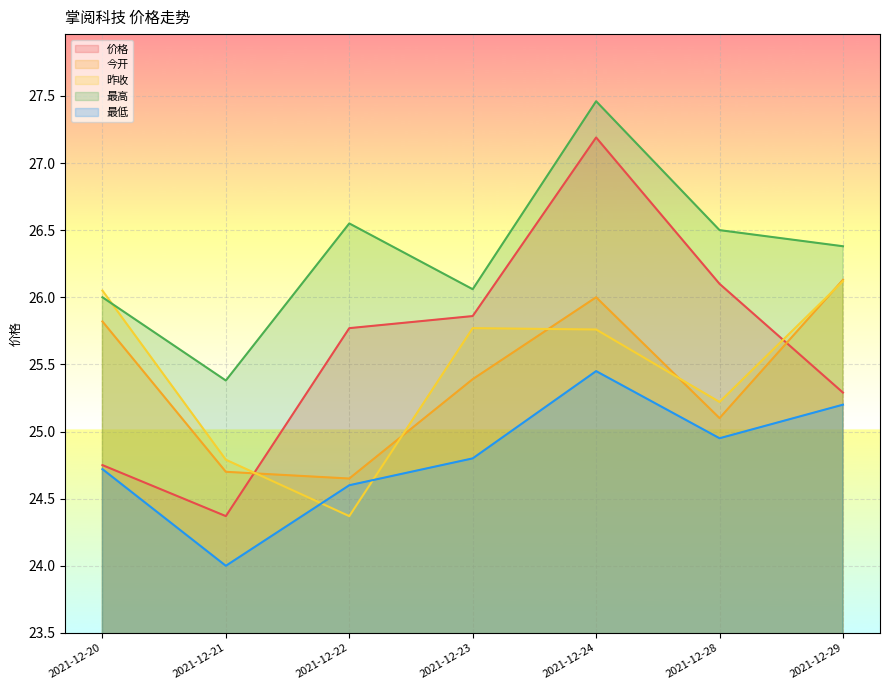

Is it true that 价格 equals 6.3 at 2021-12-29?

False